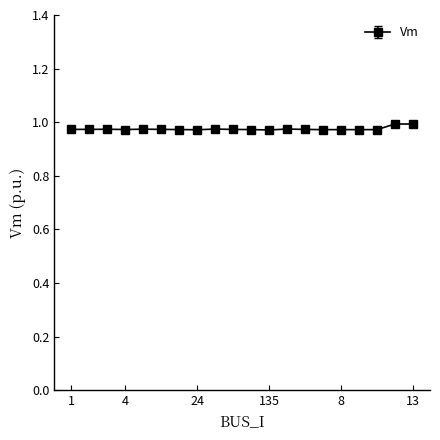

How many lines are shown in the chart?

1